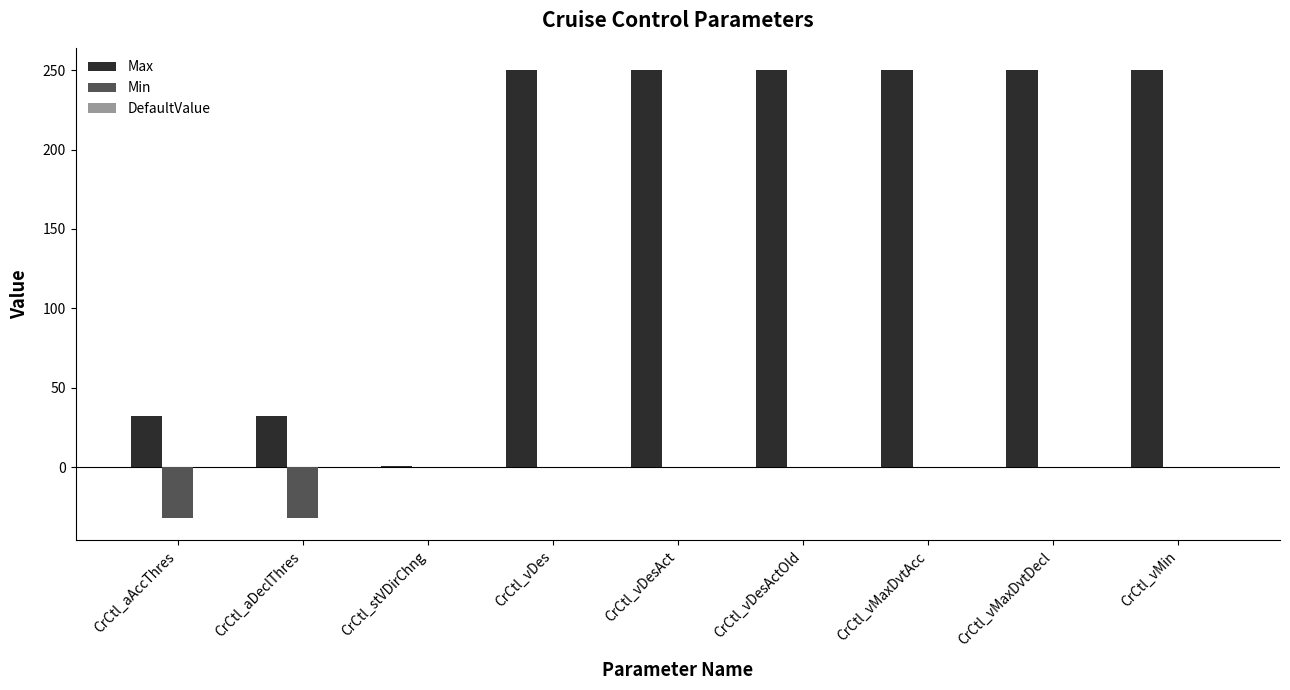

True or false: Min has a value of 0 at CrCtl_vDes.

True